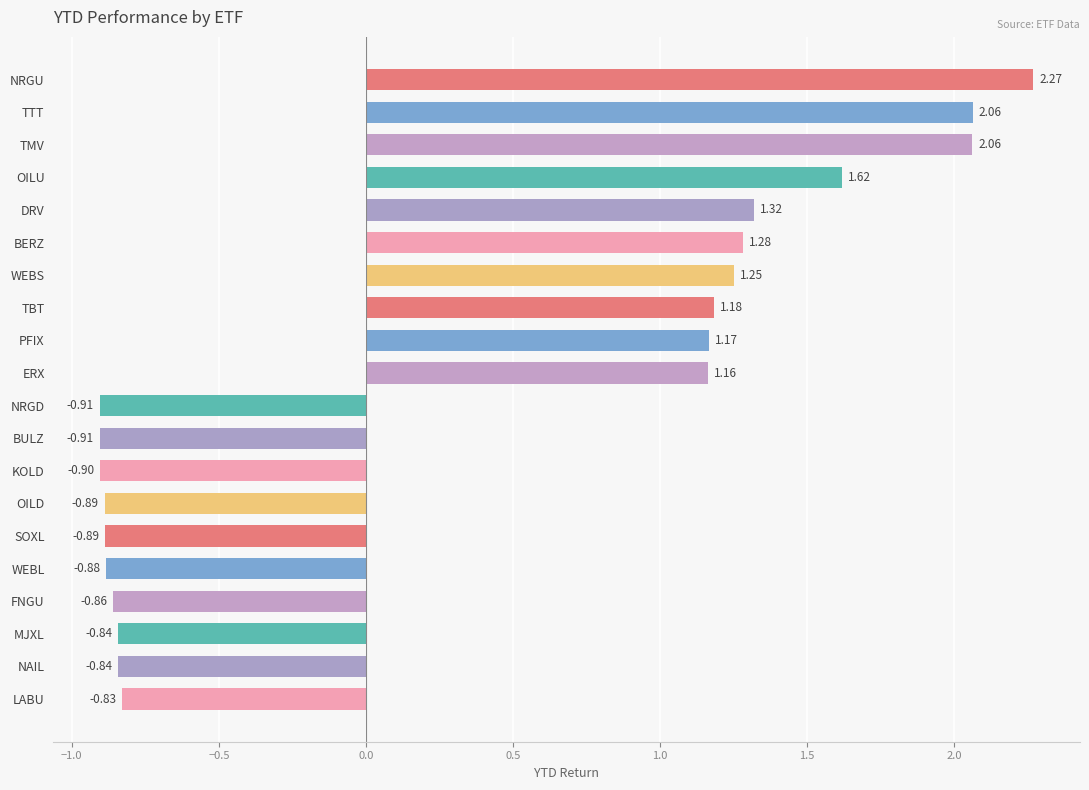

Approximately how many times larger is the value at PFIX compared to OILU?

0.7